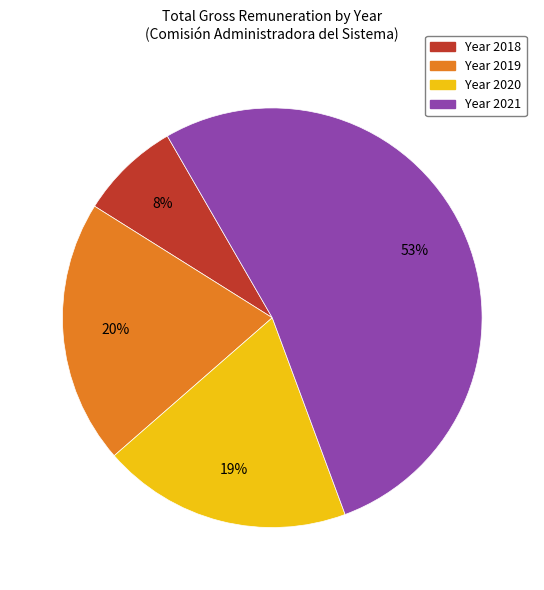

To the nearest percent, what is the average slice percentage?

25%